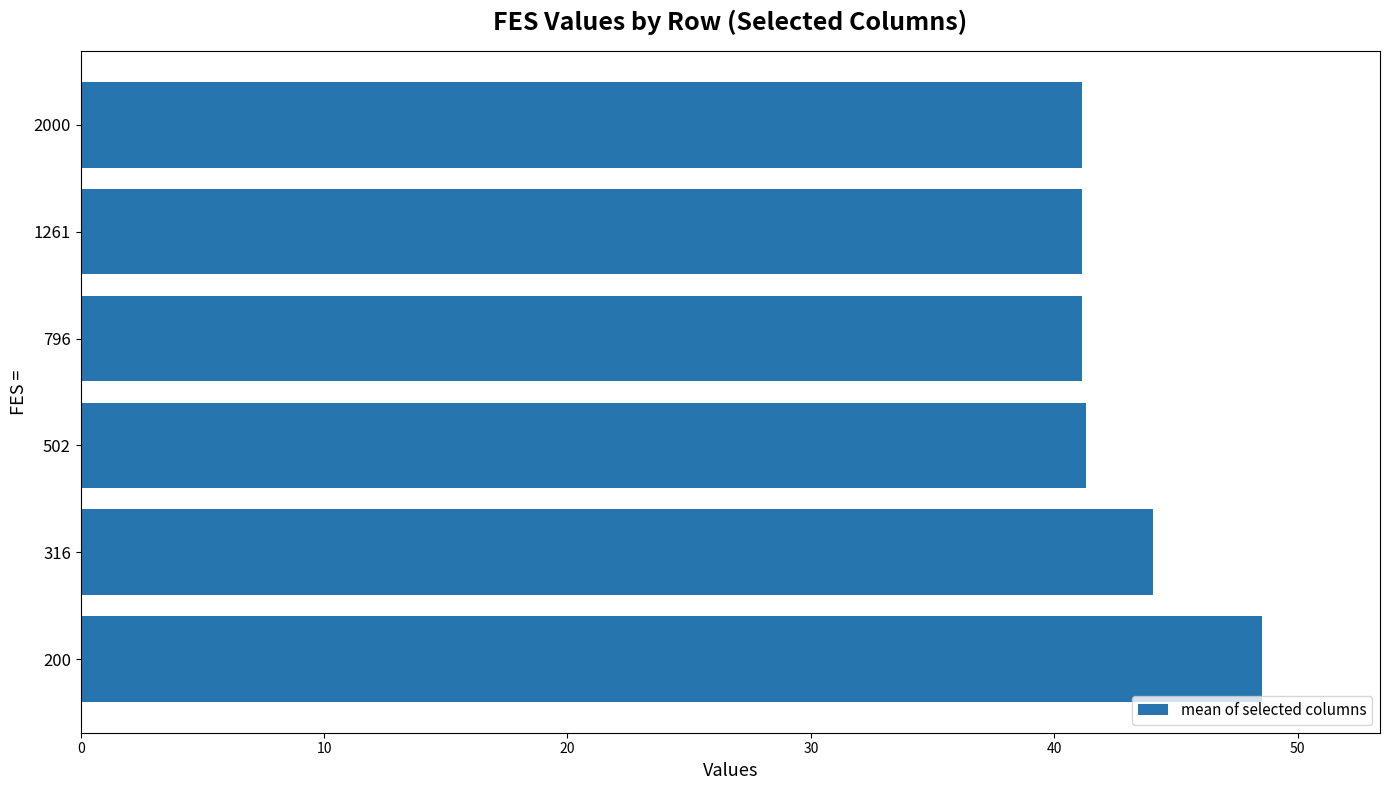

What is the change in value from 316 to 2000?

-2.9